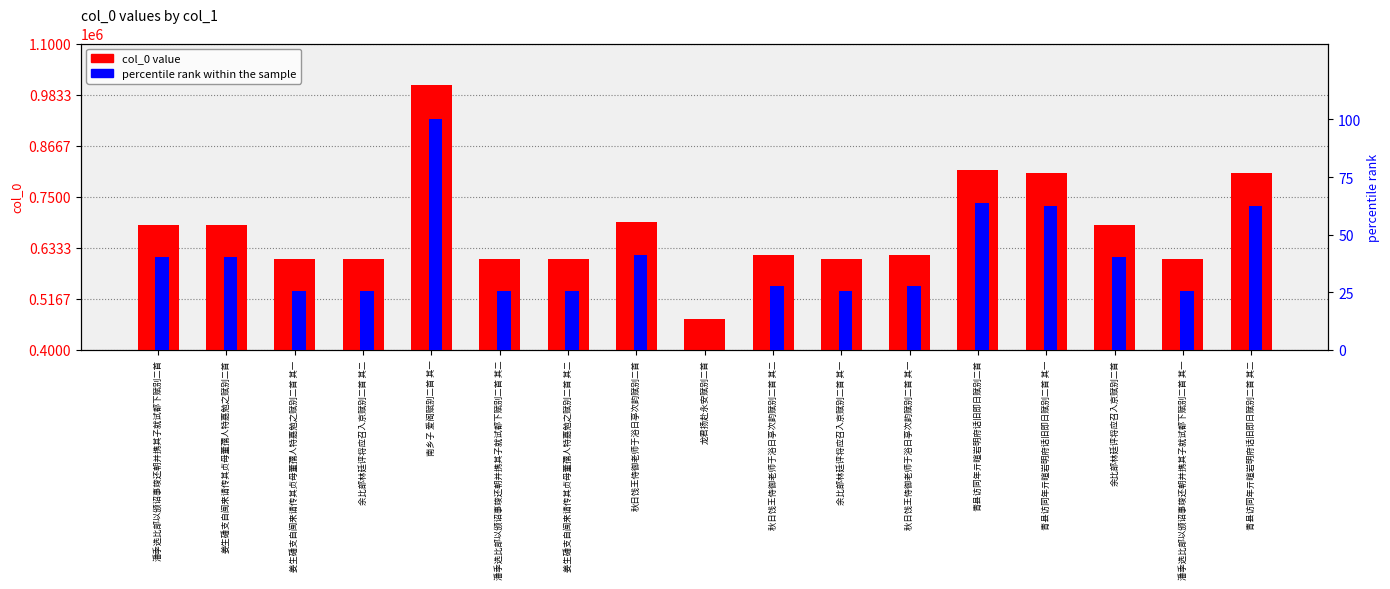

What are all the series names shown in the legend?

col_0 value, percentile rank within the sample